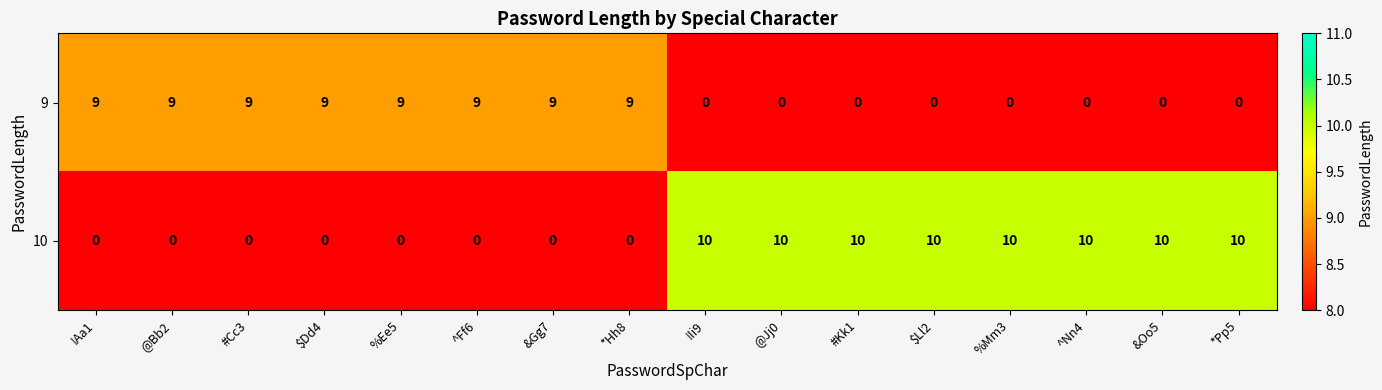

Which series has the widest spread of values?

10